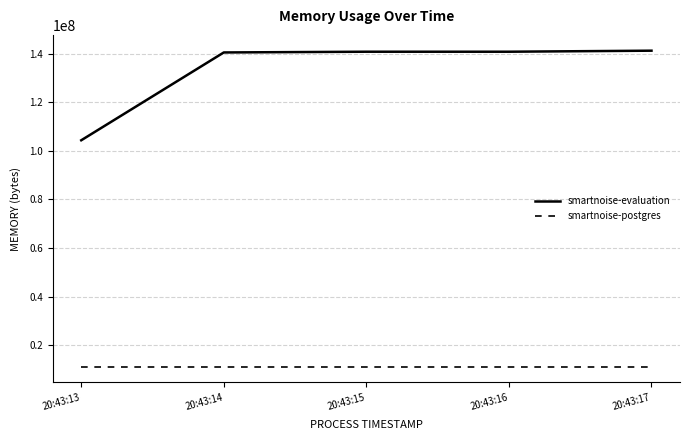

True or false: smartnoise-postgres has more than 2 points higher than both neighbors.

False